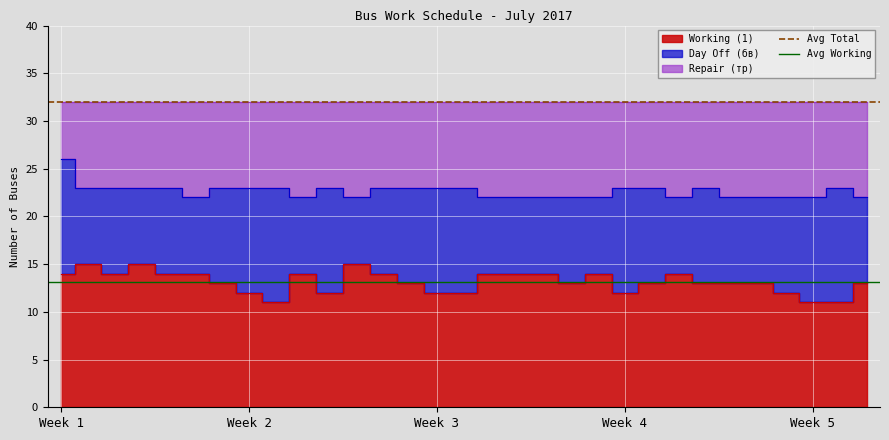

Is the value of Avg Total at Week 2 greater than the value of Avg Working at Week 2?

Yes